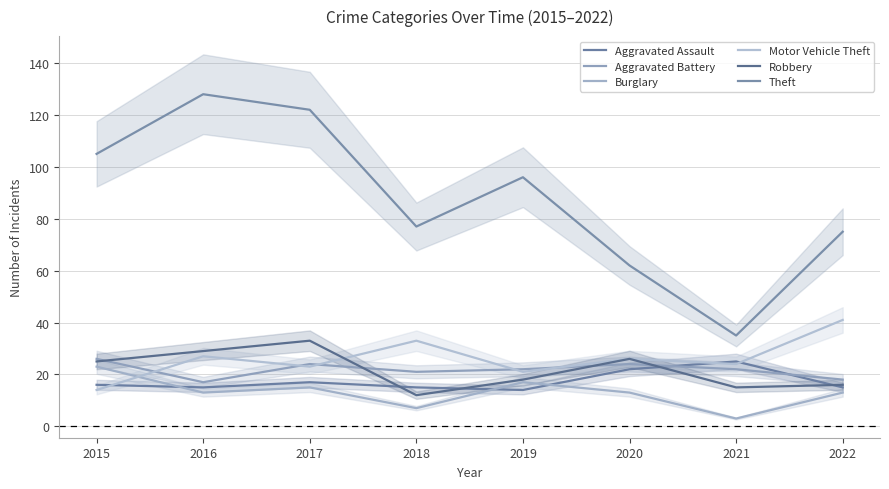

The Aggravated Battery series shows 26 at 2015. True or false?

True